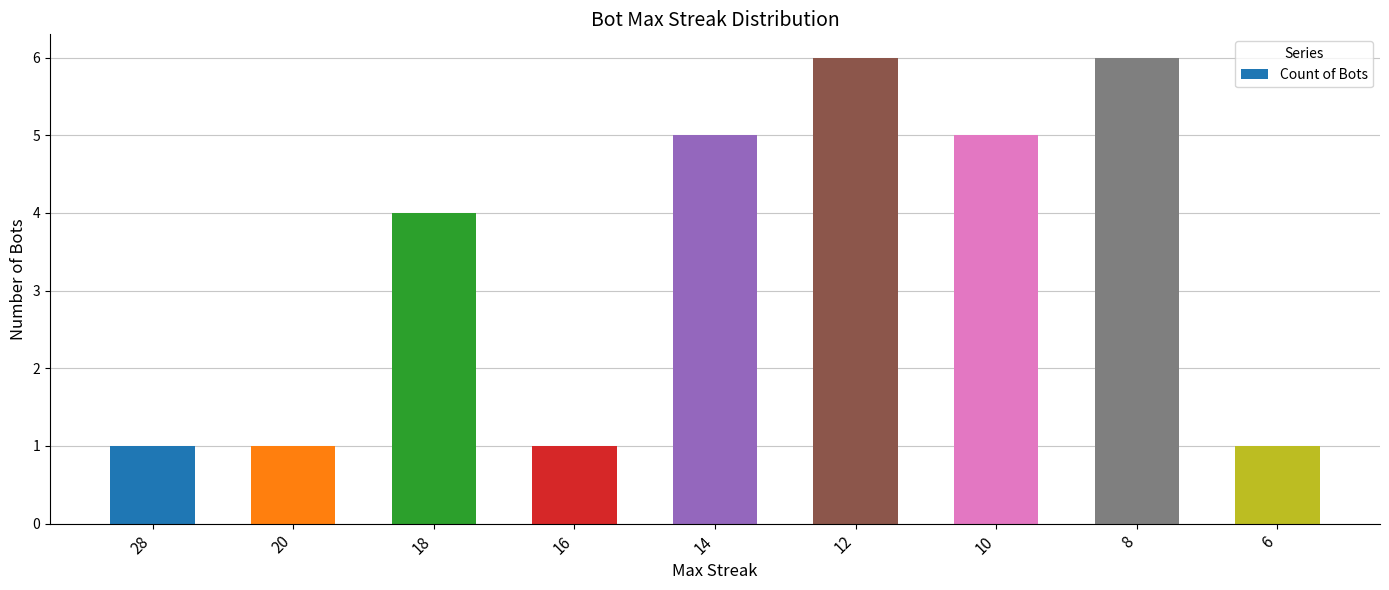

Approximately how many times larger is the value at 10 compared to 12?

0.8